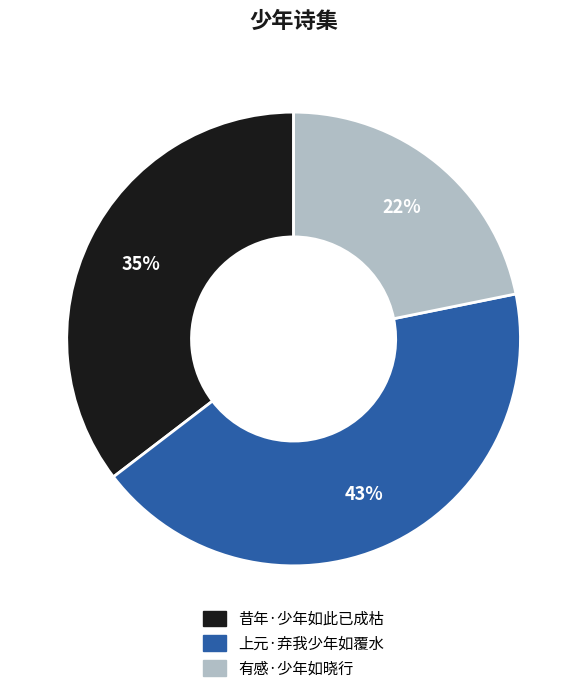

Do 上元·弃我少年如覆水 and 有感·少年如晓行 together represent more than half of the pie?

Yes